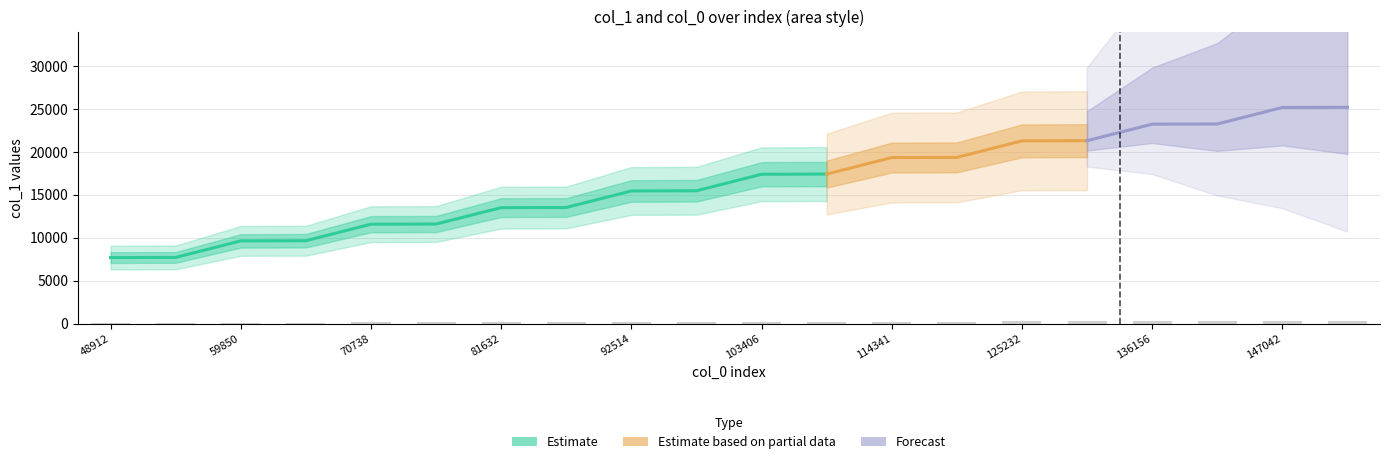

Where is the data nearest to the value 201?

92706